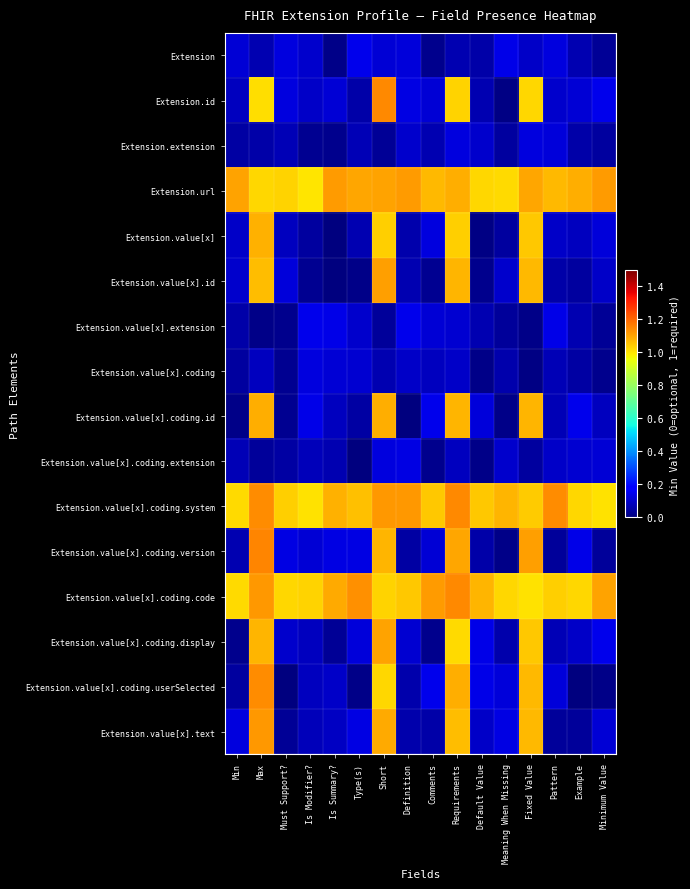

Reading left to right, list all the values displayed in this chart.

Extension: Min=0.1	Max=0.1	Must Support?=0.1	Is Modifier?=0.1	Is Summary?=0.0	Type(s)=0.1	Short=0.1	Definition=0.1	Comments=0.0	Requirements=0.1	Default Value=0.1	Meaning When Missing=0.1	Fixed Value=0.1	Pattern=0.1	Example=0.1	Minimum Value=0.0
Extension.id: Min=0.1	Max=1.0	Must Support?=0.1	Is Modifier?=0.1	Is Summary?=0.1	Type(s)=0.1	Short=1.1	Definition=0.1	Comments=0.1	Requirements=1.0	Default Value=0.1	Meaning When Missing=0.0	Fixed Value=1.0	Pattern=0.1	Example=0.1	Minimum Value=0.1
Extension.extension: Min=0.0	Max=0.1	Must Support?=0.1	Is Modifier?=0.0	Is Summary?=0.0	Type(s)=0.1	Short=0.0	Definition=0.1	Comments=0.1	Requirements=0.1	Default Value=0.1	Meaning When Missing=0.0	Fixed Value=0.1	Pattern=0.1	Example=0.1	Minimum Value=0.0
Extension.url: Min=1.1	Max=1.0	Must Support?=1.0	Is Modifier?=1.0	Is Summary?=1.1	Type(s)=1.1	Short=1.1	Definition=1.1	Comments=1.1	Requirements=1.1	Default Value=1.0	Meaning When Missing=1.0	Fixed Value=1.1	Pattern=1.1	Example=1.1	Minimum Value=1.1
Extension.value[x]: Min=0.1	Max=1.1	Must Support?=0.1	Is Modifier?=0.0	Is Summary?=0.0	Type(s)=0.1	Short=1.0	Definition=0.1	Comments=0.1	Requirements=1.0	Default Value=0.0	Meaning When Missing=0.0	Fixed Value=1.0	Pattern=0.1	Example=0.1	Minimum Value=0.1
Extension.value[x].id: Min=0.1	Max=1.1	Must Support?=0.1	Is Modifier?=0.0	Is Summary?=0.0	Type(s)=0.0	Short=1.1	Definition=0.1	Comments=0.0	Requirements=1.1	Default Value=0.0	Meaning When Missing=0.1	Fixed Value=1.1	Pattern=0.1	Example=0.0	Minimum Value=0.1
Extension.value[x].extension: Min=0.1	Max=0.0	Must Support?=0.0	Is Modifier?=0.1	Is Summary?=0.1	Type(s)=0.1	Short=0.0	Definition=0.1	Comments=0.1	Requirements=0.1	Default Value=0.1	Meaning When Missing=0.0	Fixed Value=0.0	Pattern=0.1	Example=0.1	Minimum Value=0.0
Extension.value[x].coding: Min=0.0	Max=0.1	Must Support?=0.0	Is Modifier?=0.1	Is Summary?=0.1	Type(s)=0.1	Short=0.1	Definition=0.1	Comments=0.1	Requirements=0.1	Default Value=0.0	Meaning When Missing=0.1	Fixed Value=0.0	Pattern=0.1	Example=0.0	Minimum Value=0.0
Extension.value[x].coding.id: Min=0.0	Max=1.1	Must Support?=0.0	Is Modifier?=0.1	Is Summary?=0.1	Type(s)=0.1	Short=1.1	Definition=0.0	Comments=0.1	Requirements=1.1	Default Value=0.1	Meaning When Missing=0.0	Fixed Value=1.1	Pattern=0.1	Example=0.1	Minimum Value=0.1
Extension.value[x].coding.extension: Min=0.1	Max=0.0	Must Support?=0.0	Is Modifier?=0.1	Is Summary?=0.1	Type(s)=0.0	Short=0.1	Definition=0.1	Comments=0.0	Requirements=0.1	Default Value=0.0	Meaning When Missing=0.1	Fixed Value=0.0	Pattern=0.1	Example=0.1	Minimum Value=0.1
Extension.value[x].coding.system: Min=1.0	Max=1.1	Must Support?=1.0	Is Modifier?=1.0	Is Summary?=1.1	Type(s)=1.1	Short=1.1	Definition=1.1	Comments=1.0	Requirements=1.1	Default Value=1.0	Meaning When Missing=1.1	Fixed Value=1.0	Pattern=1.1	Example=1.0	Minimum Value=1.0
Extension.value[x].coding.version: Min=0.1	Max=1.1	Must Support?=0.1	Is Modifier?=0.1	Is Summary?=0.1	Type(s)=0.1	Short=1.1	Definition=0.0	Comments=0.1	Requirements=1.1	Default Value=0.1	Meaning When Missing=0.0	Fixed Value=1.1	Pattern=0.0	Example=0.1	Minimum Value=0.0
Extension.value[x].coding.code: Min=1.0	Max=1.1	Must Support?=1.0	Is Modifier?=1.0	Is Summary?=1.1	Type(s)=1.1	Short=1.0	Definition=1.0	Comments=1.1	Requirements=1.1	Default Value=1.1	Meaning When Missing=1.0	Fixed Value=1.0	Pattern=1.0	Example=1.0	Minimum Value=1.1
Extension.value[x].coding.display: Min=0.0	Max=1.1	Must Support?=0.1	Is Modifier?=0.1	Is Summary?=0.0	Type(s)=0.1	Short=1.1	Definition=0.1	Comments=0.0	Requirements=1.0	Default Value=0.1	Meaning When Missing=0.1	Fixed Value=1.0	Pattern=0.1	Example=0.1	Minimum Value=0.1
Extension.value[x].coding.userSelected: Min=0.0	Max=1.1	Must Support?=0.0	Is Modifier?=0.1	Is Summary?=0.1	Type(s)=0.0	Short=1.0	Definition=0.1	Comments=0.1	Requirements=1.1	Default Value=0.1	Meaning When Missing=0.1	Fixed Value=1.1	Pattern=0.1	Example=0.0	Minimum Value=0.0
Extension.value[x].text: Min=0.1	Max=1.1	Must Support?=0.0	Is Modifier?=0.1	Is Summary?=0.1	Type(s)=0.1	Short=1.1	Definition=0.1	Comments=0.1	Requirements=1.1	Default Value=0.1	Meaning When Missing=0.1	Fixed Value=1.1	Pattern=0.0	Example=0.0	Minimum Value=0.1